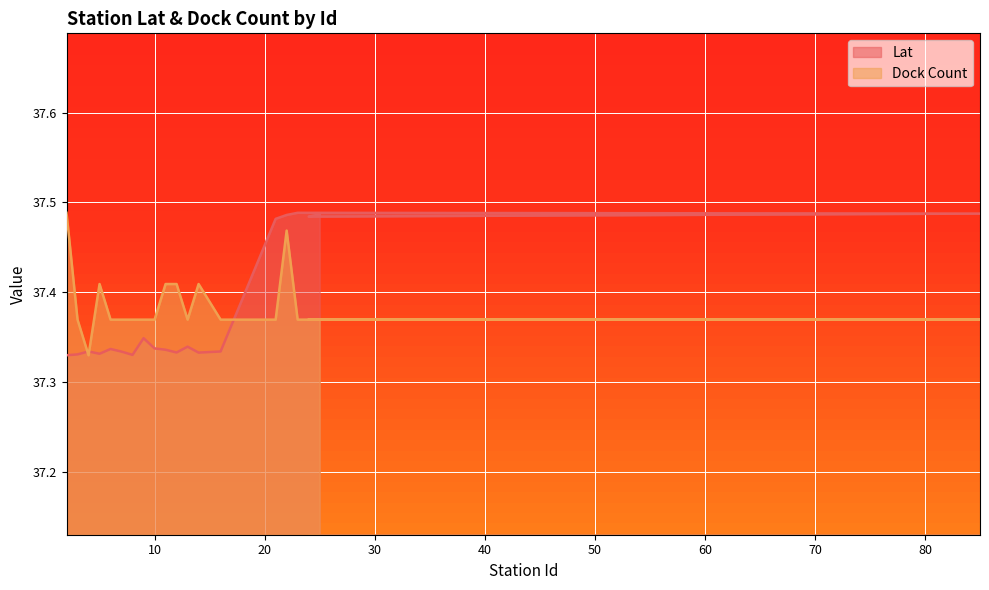

What are all the series names shown in the legend?

Lat, Dock Count